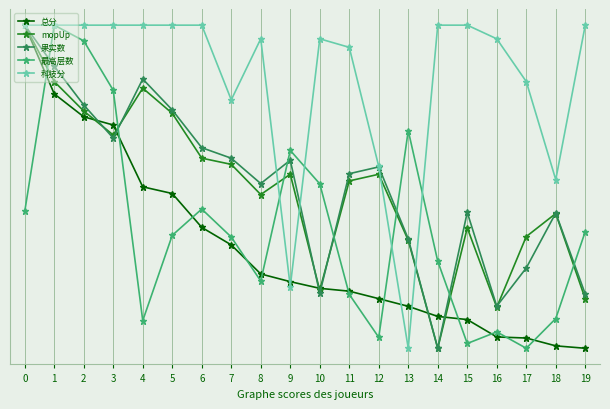

How many times do 科技分 and mopUp cross each other?

4